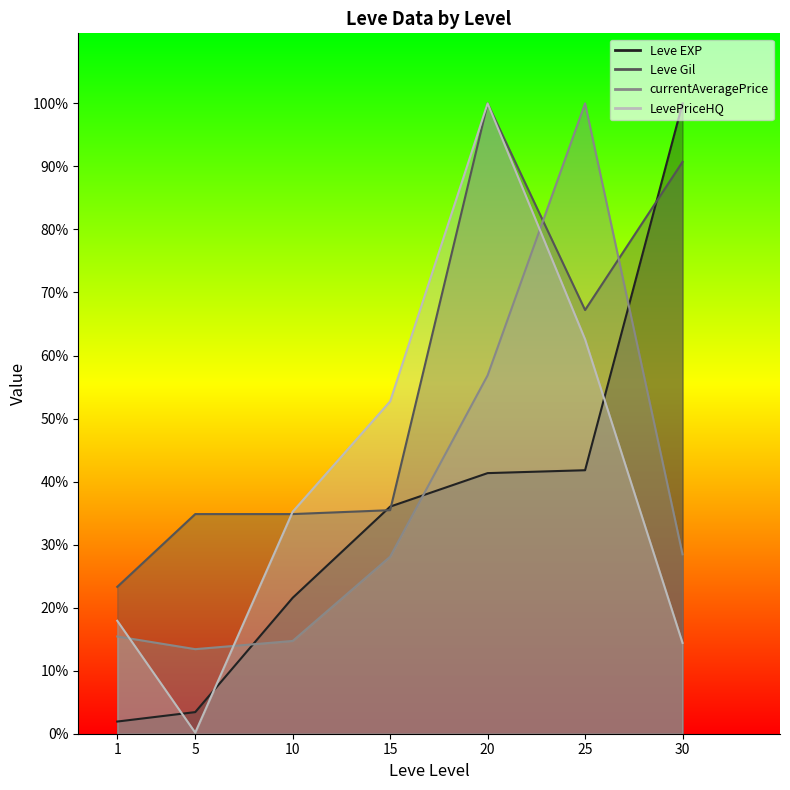

Reading left to right, extract all data points from this chart.

Leve EXP: 869.4	1543.1	9704.2	16213.5	18604.2	18810.7	45000.0
Leve Gil: 10484.5	15680.4	15680.4	15958.8	45000.0	30247.4	40824.7
currentAveragePrice: 6942.1	6037.1	6623.6	12640.4	25584.3	45000.0	12807.3
LevePriceHQ: 8064.2	75.9	15850.0	23727.5	45000.0	28156.6	6482.4